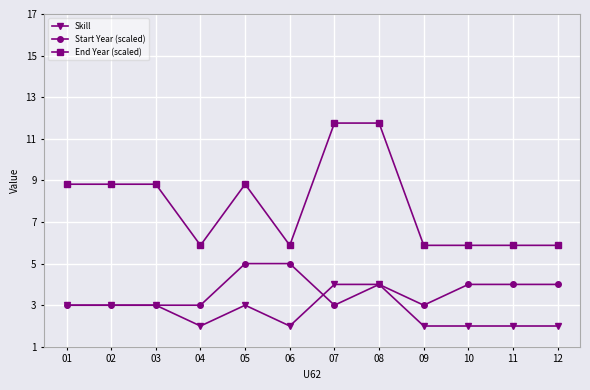

What is the difference between the highest and lowest values at 02?

5.8